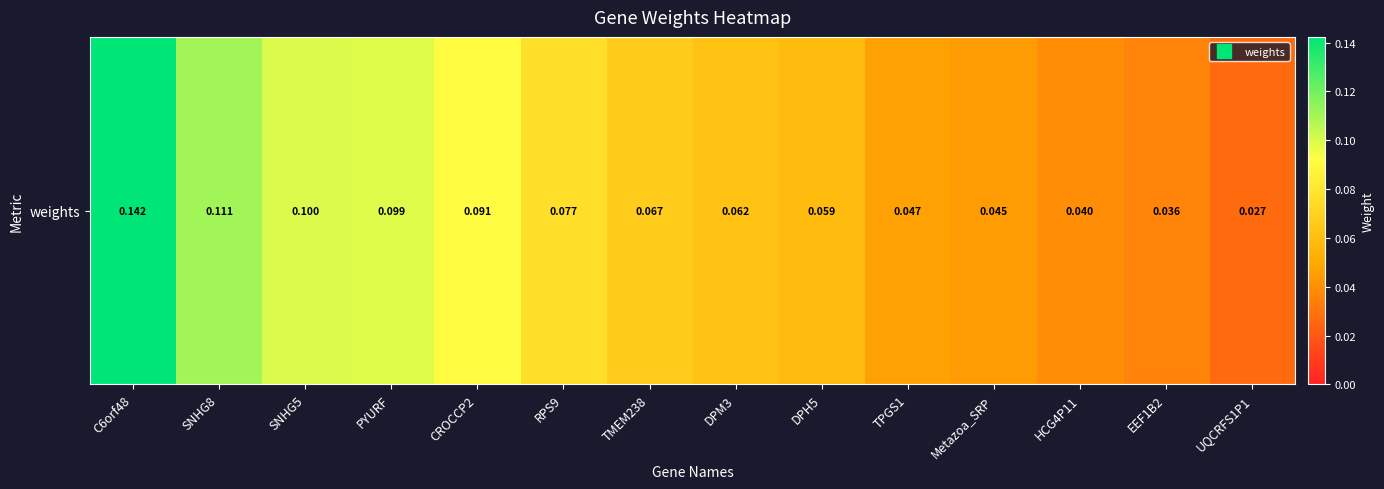

Which label corresponds to the smallest value in the chart?

UQCRFS1P1